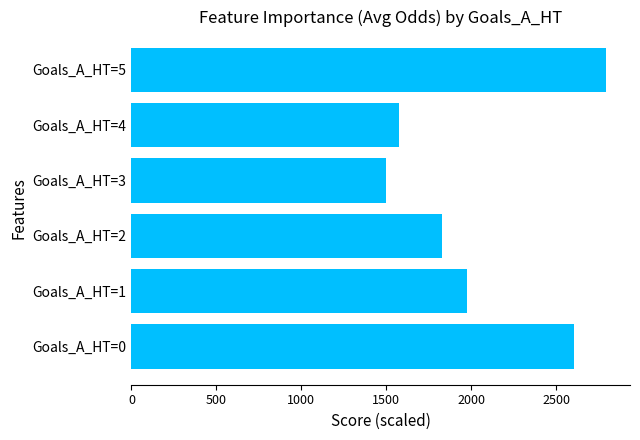

Which label corresponds to the smallest value in the chart?

Goals_A_HT=3